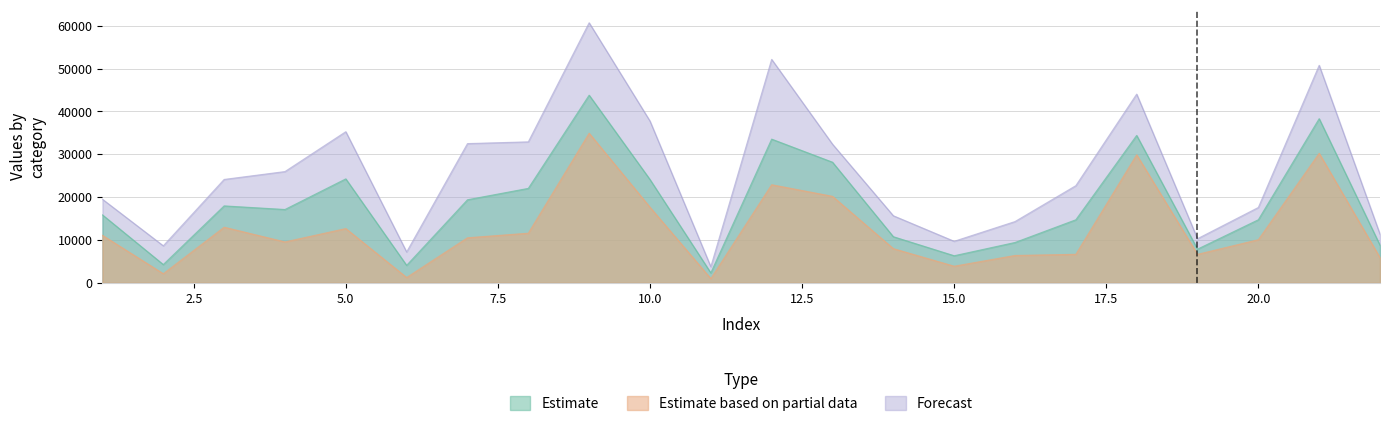

Rank the series by their average value, from highest to lowest.

Forecast, Estimate, Estimate based on partial data